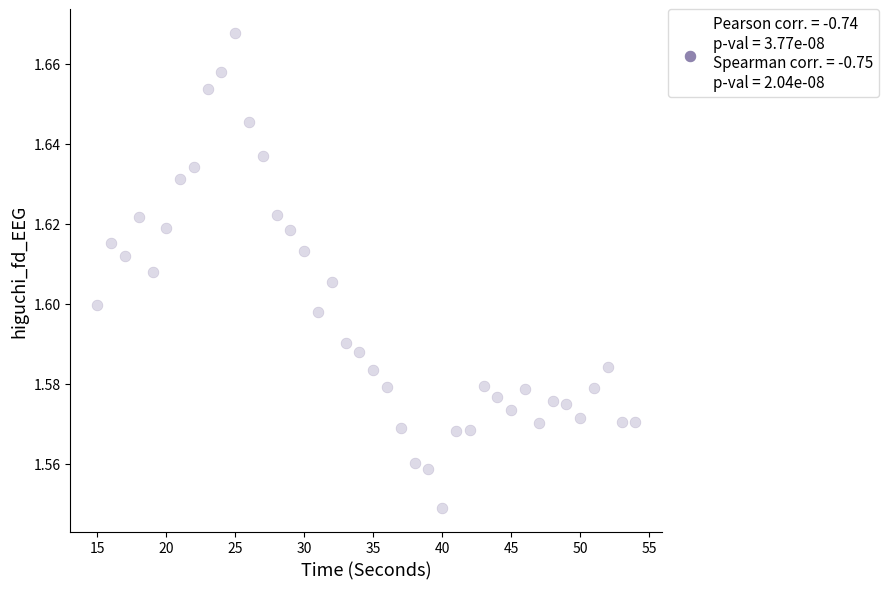

What is the range of X values (max minus min)?

39.0